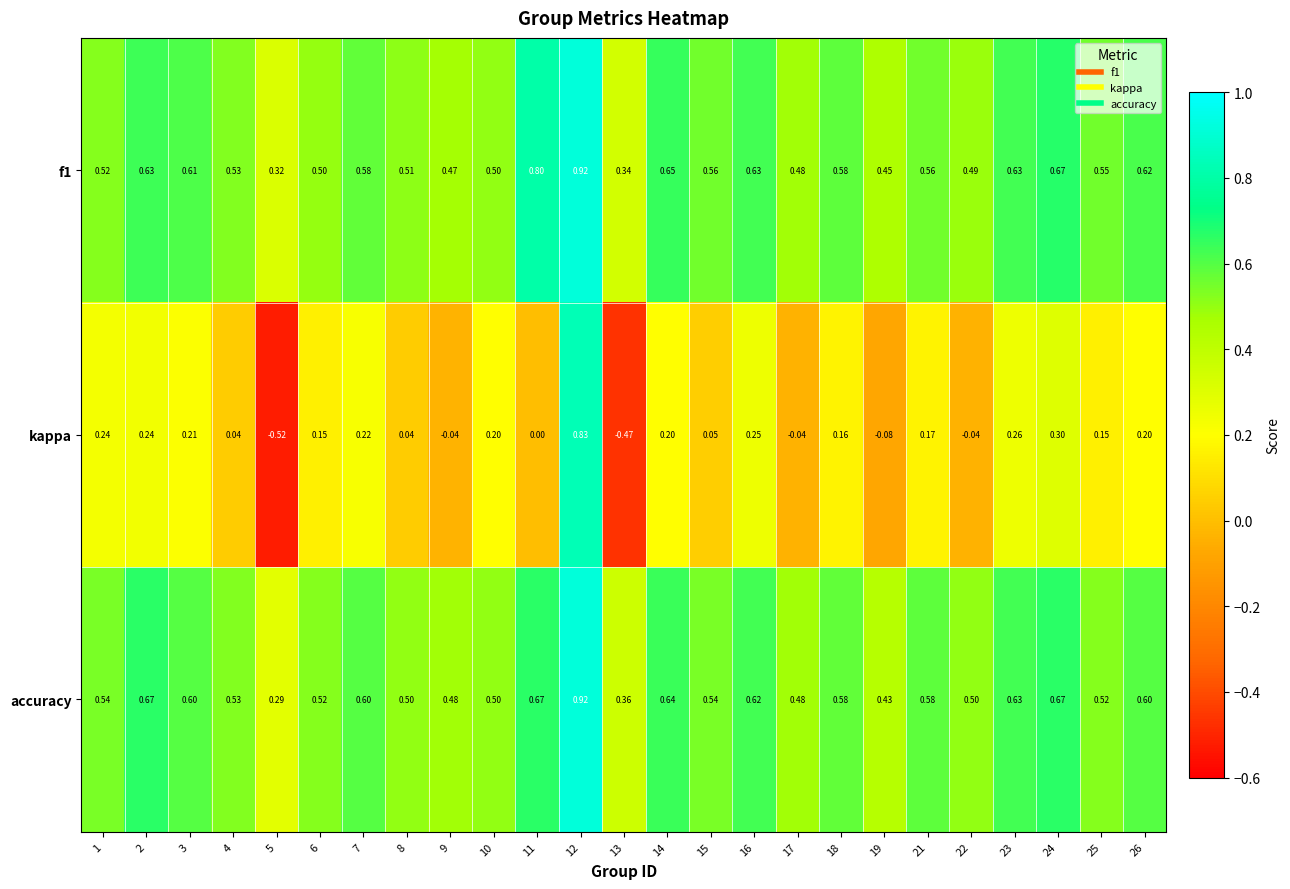

Which label corresponds to the smallest value in the chart?

5